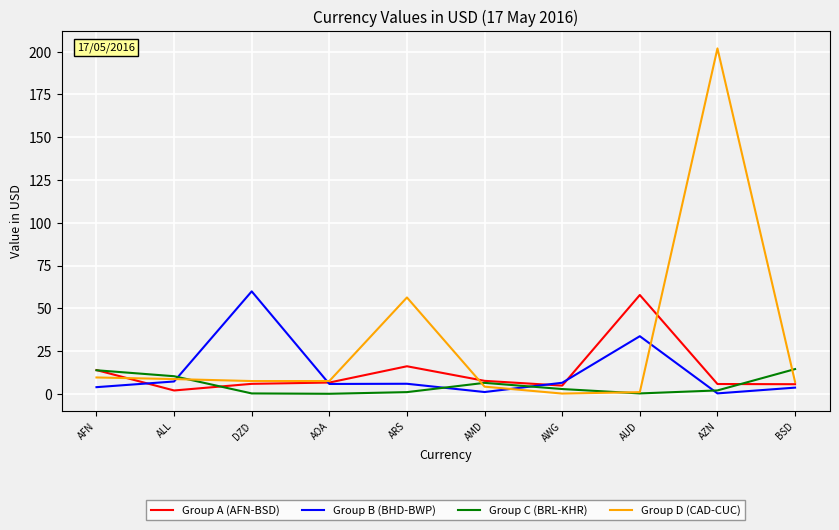

Where is Group C (BRL-KHR) nearest to the value 7?

AMD